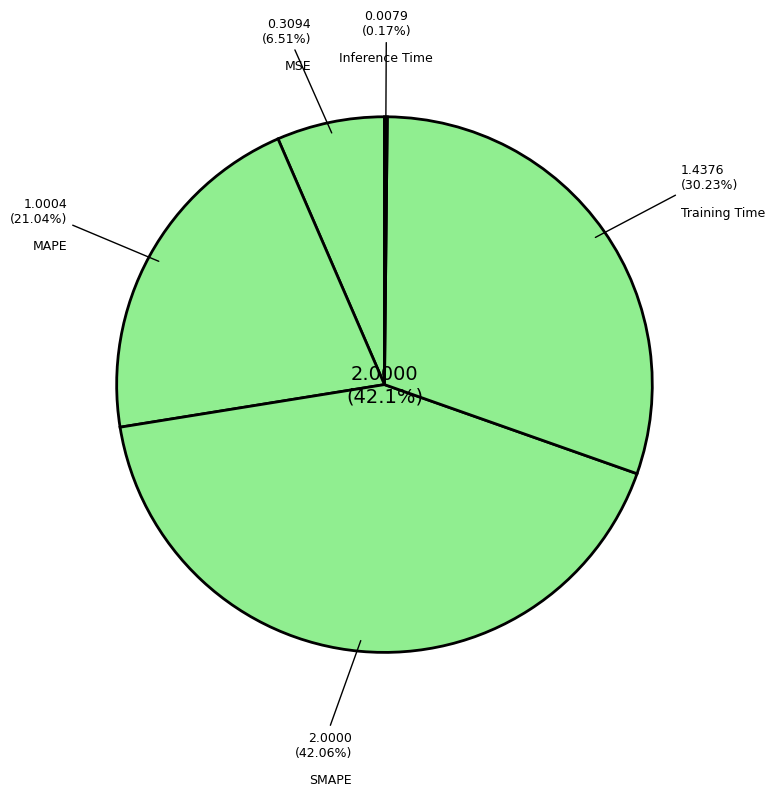

Rank the categories by value from lowest to highest.

Inference Time, MSE, MAPE, Training Time, SMAPE